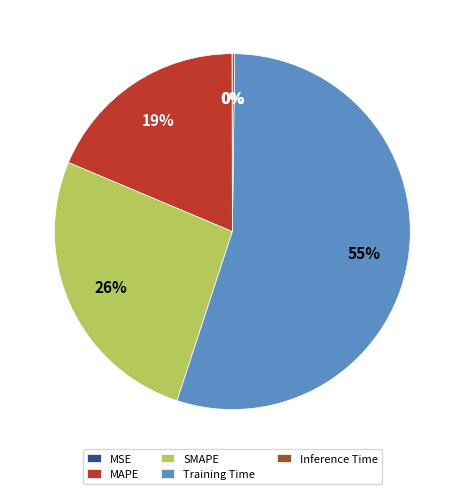

Which category accounts for the majority?

Training Time